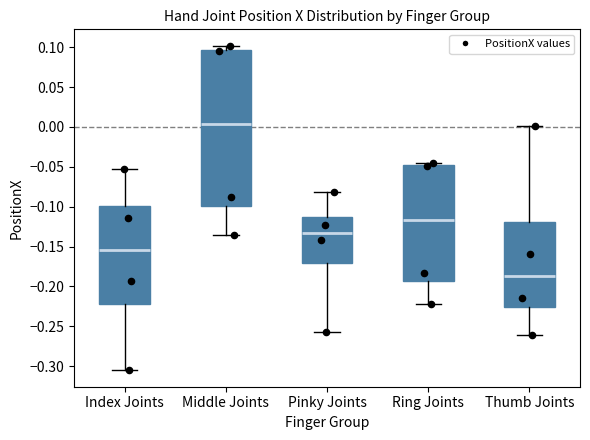

Which box is the tallest, from its lower edge to its upper edge?

Middle Joints